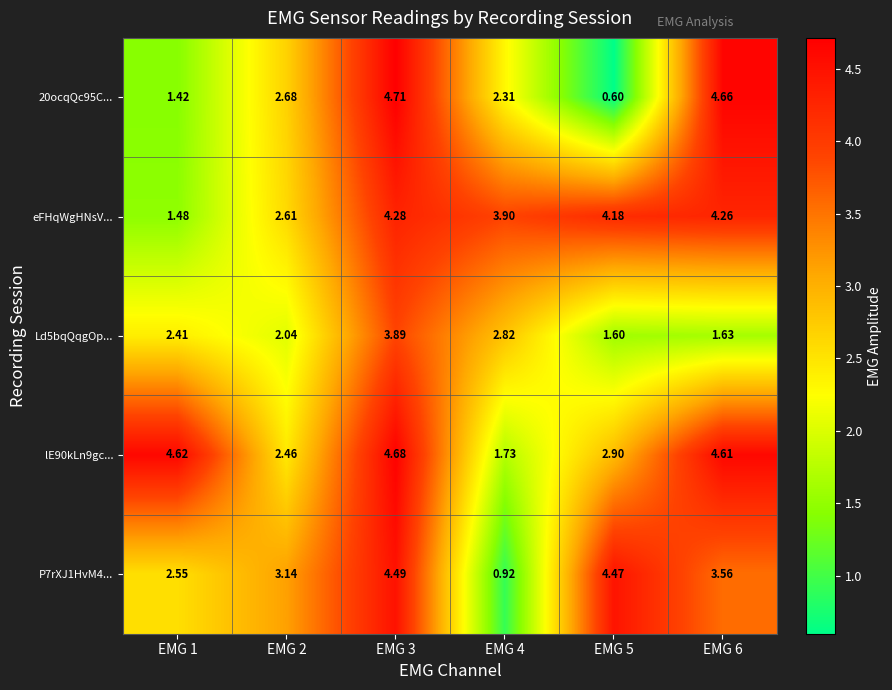

Which series changed the most between EMG 1 and EMG 5?

eFHqWgHNsV...